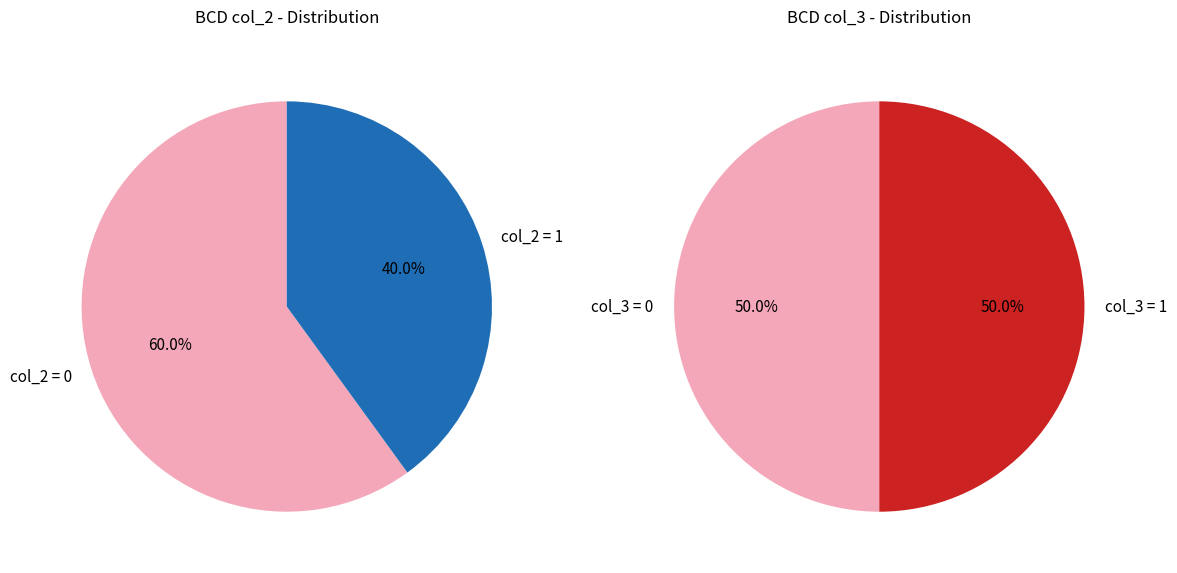

Which has a higher value, 4 or 7?

7